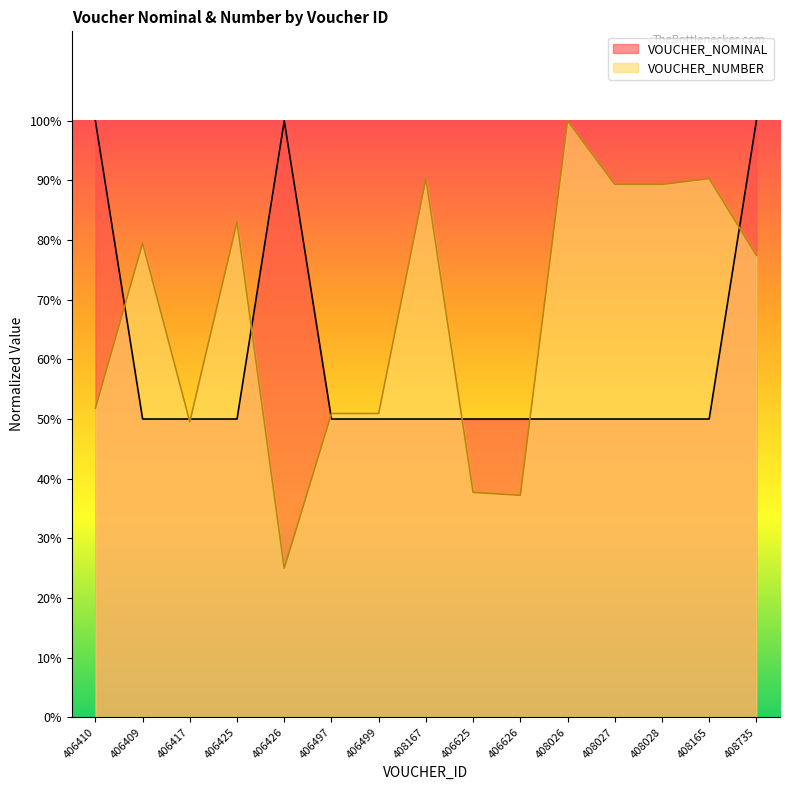

Is the value of VOUCHER_NOMINAL at 406497 greater than the value of VOUCHER_NUMBER at 408028?

No